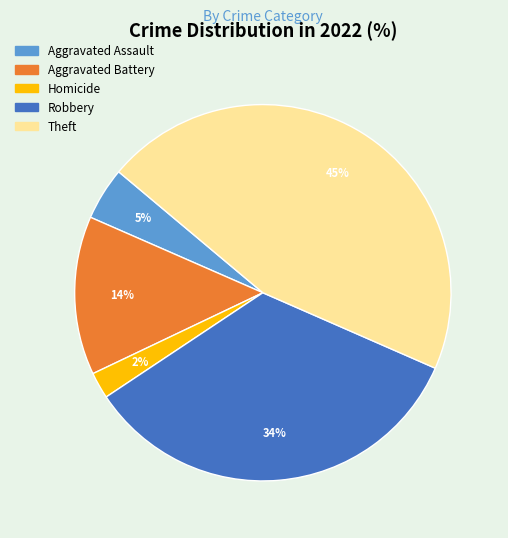

Which slice is the smallest?

Homicide